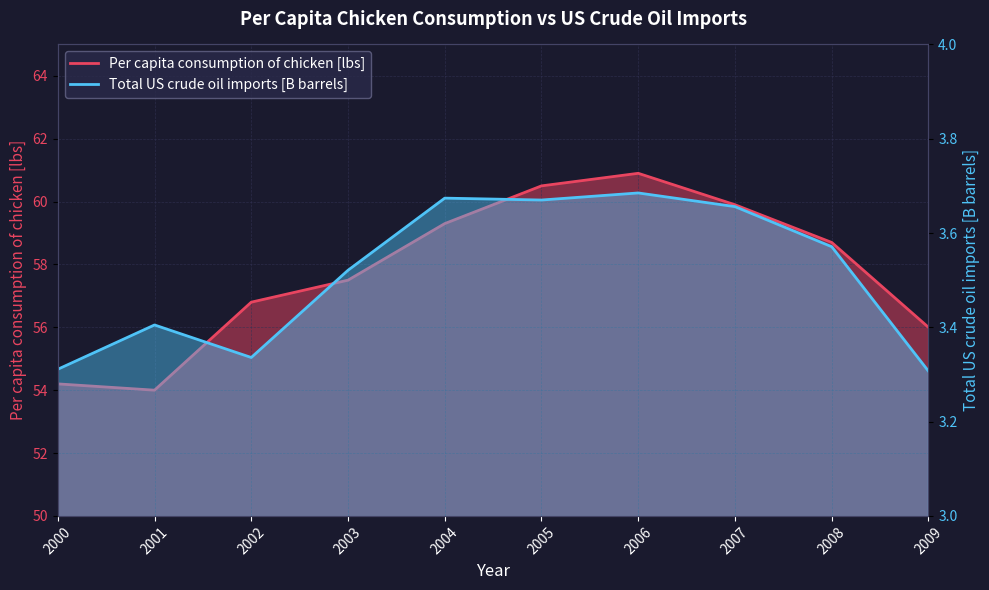

Rank the categories by Per capita consumption of chicken [lbs] value from lowest to highest.

2001, 2000, 2009, 2002, 2003, 2008, 2004, 2007, 2005, 2006